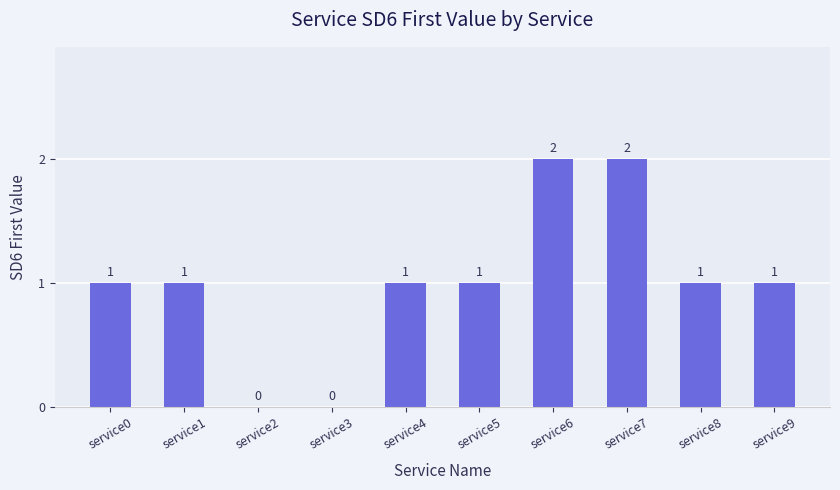

What is the sum of the values at service5 and service1?

2